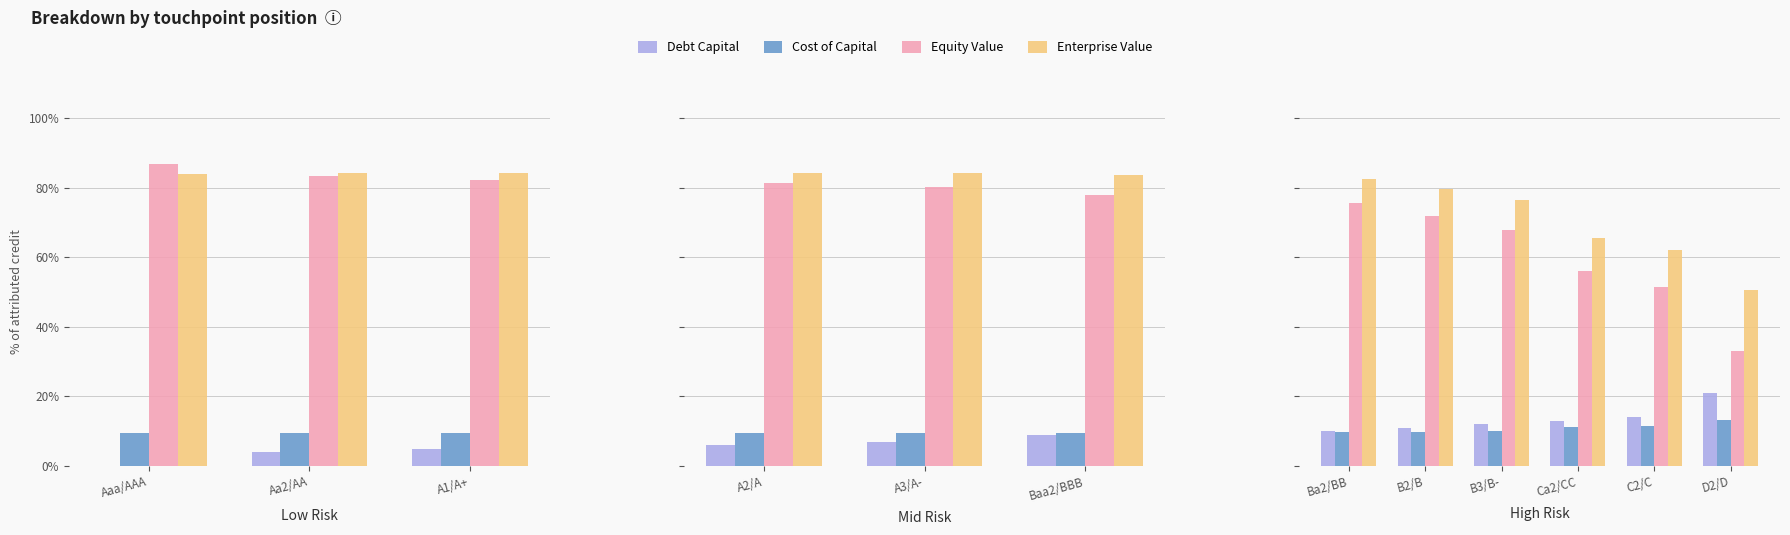

Read the Enterprise Value value at B2/B.

0.8